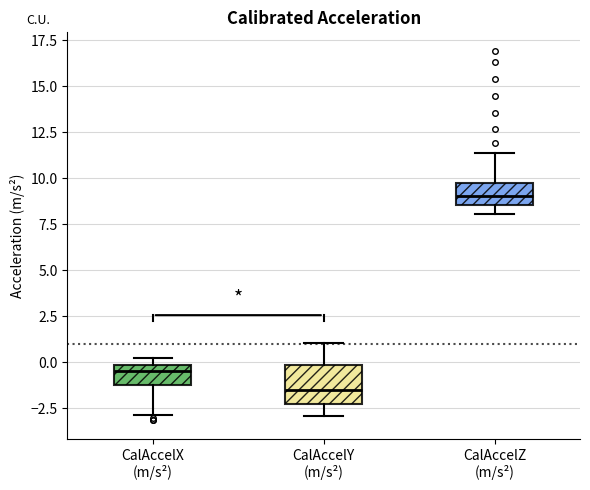

Reading left to right, transcribe this box plot: for each box, give where its median line is, the range the box spans, and where its two whiskers end, as read against the y-axis. The values are not printed on the chart, so give them approximately, as read against the axis.

CalAccelX (m/s²): median -0.5, box -1.5 to 0.0, whiskers -3.0 to 0.0 (just above the box's upper edge)
CalAccelY (m/s²): median -1.5, box -2.5 to 0.0, whiskers -3.0 to 1.0
CalAccelZ (m/s²): median 9.0, box 8.5 to 9.5, whiskers 8.0 to 11.5